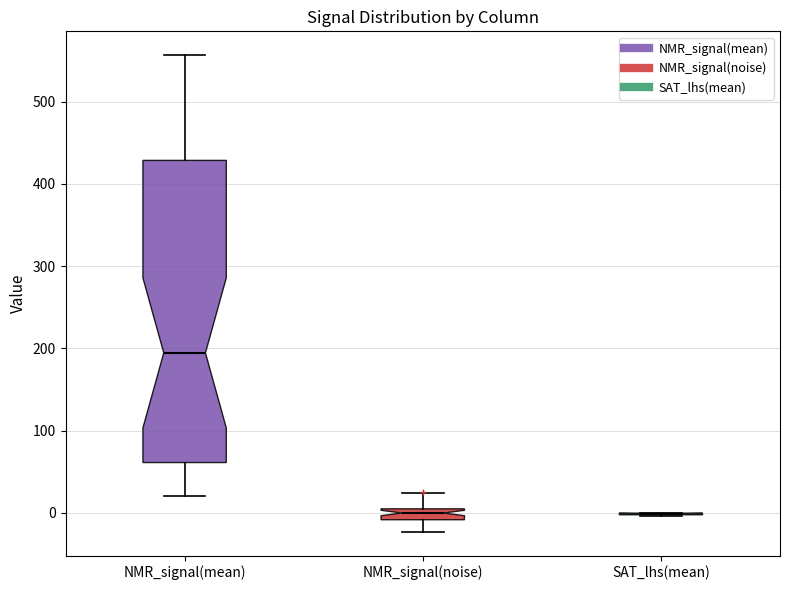

Where does the median line of the box for NMR_signal(noise) sit on the y-axis? The values are not printed on the chart, so give them approximately, as read against the axis.

0